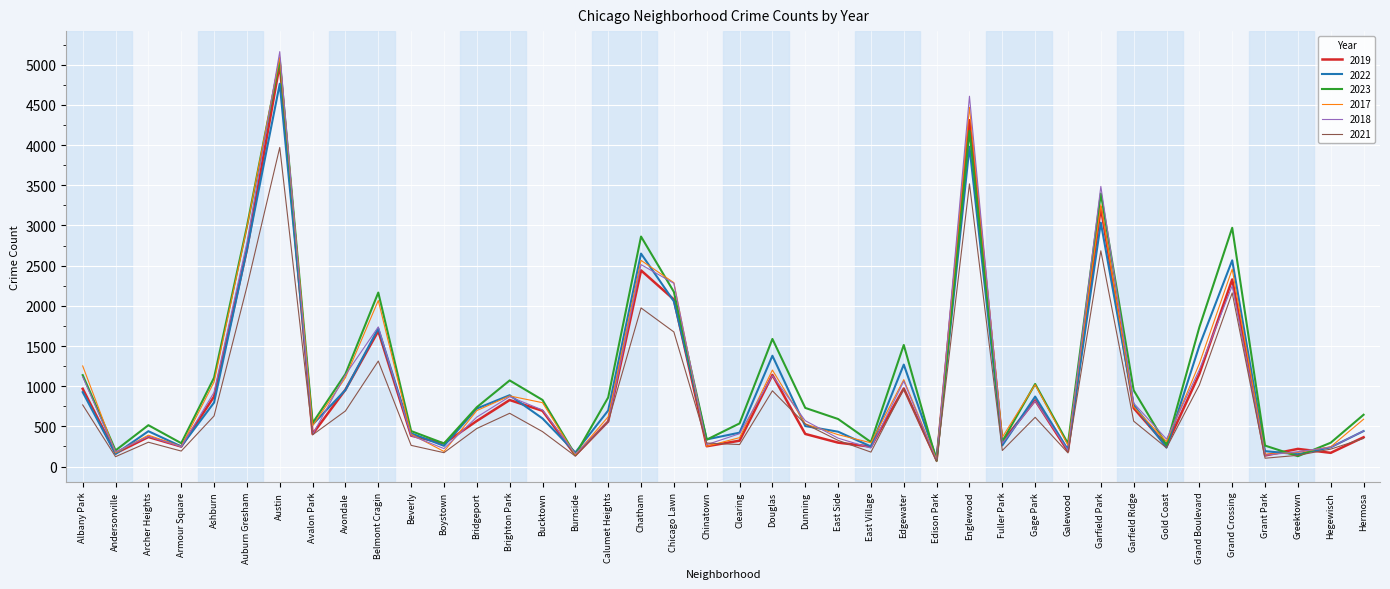

What is the difference between the maximum and minimum values in the 2018 series?

5088